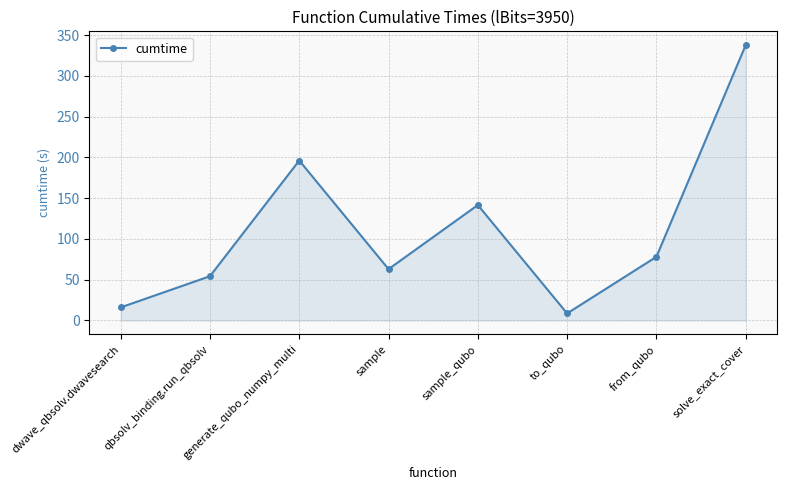

Reading left to right, extract all data points from this chart.

dwave_qbsolv.dwavesearch=16.0	qbsolv_binding.run_qbsolv=54.3	generate_qubo_numpy_multi=196.2	sample=63.0	sample_qubo=141.6	to_qubo=8.7	from_qubo=78.1	solve_exact_cover=337.8